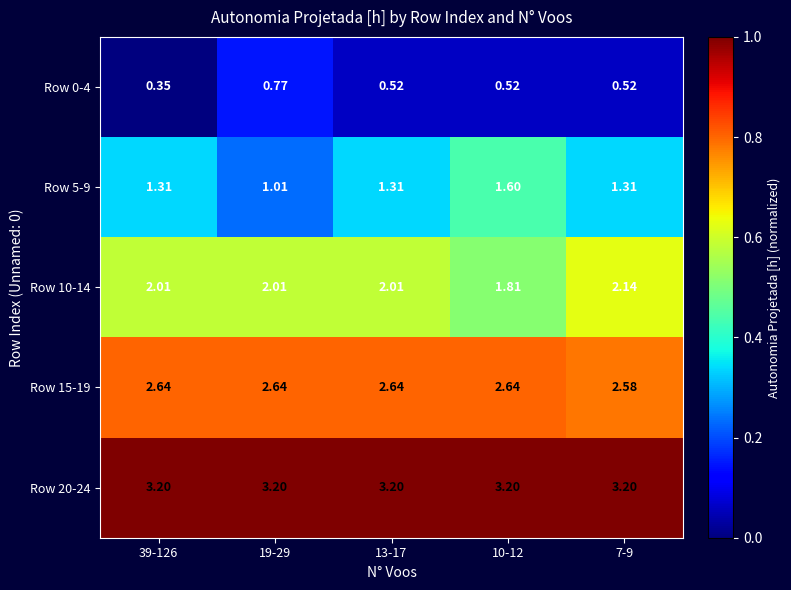

Is the value of Row 0-4 at 13-17 greater than the value of Row 15-19 at 39-126?

No